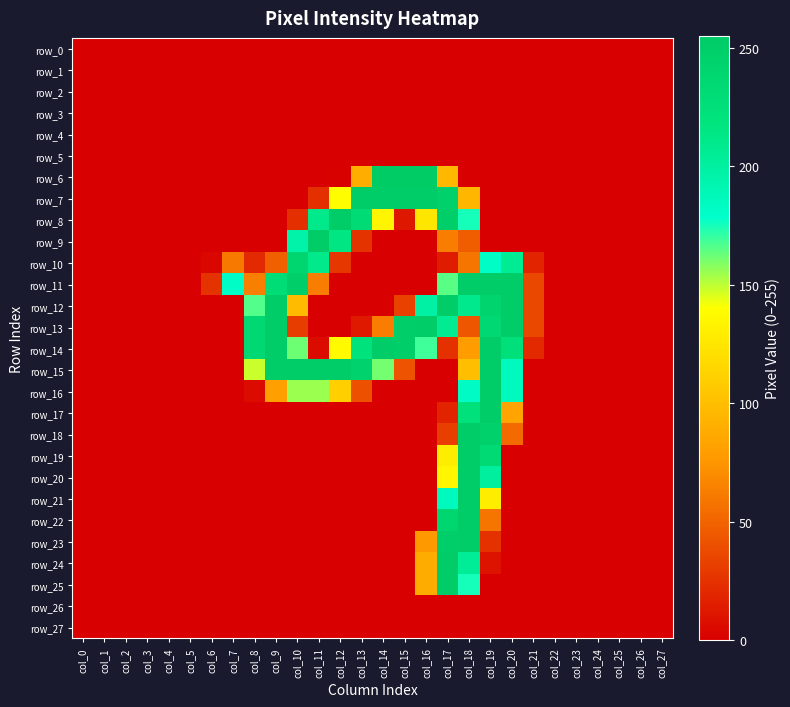

At which label is row_15 closest to 126?

col_8